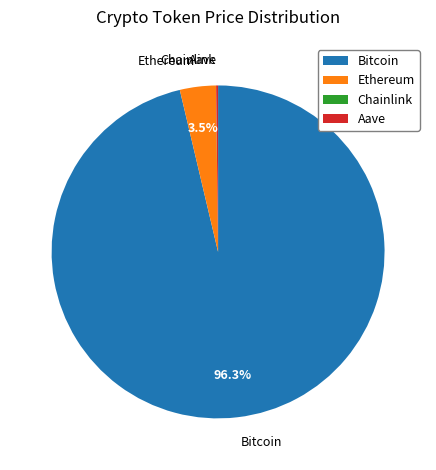

Which category accounts for the majority?

Bitcoin